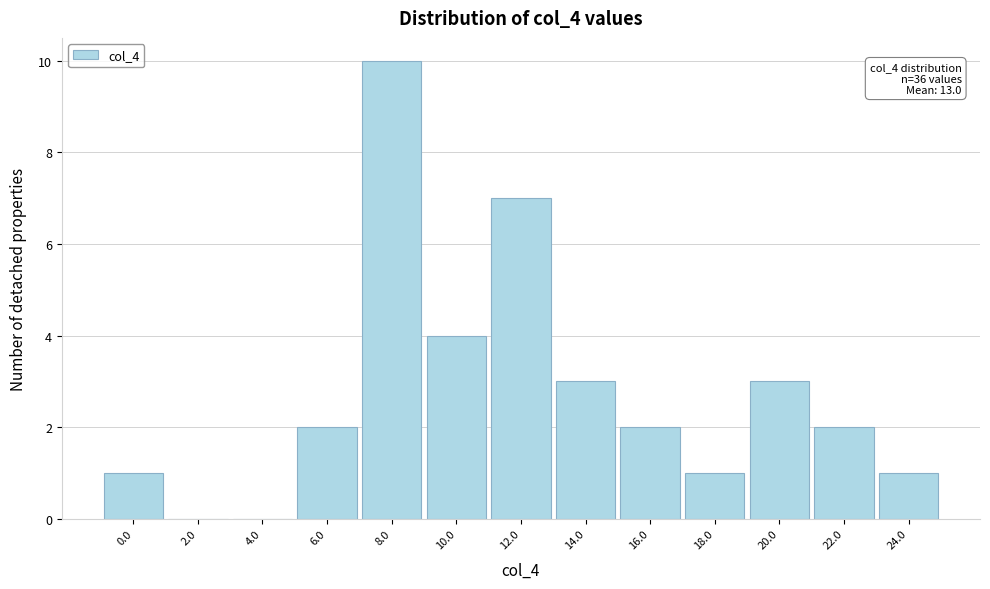

Reading right to left, transcribe all the data shown in this chart.

24.0=1	22.0=2	20.0=3	18.0=1	16.0=2	14.0=3	12.0=7	10.0=4	8.0=10	6.0=2	4.0=0	2.0=0	0.0=1